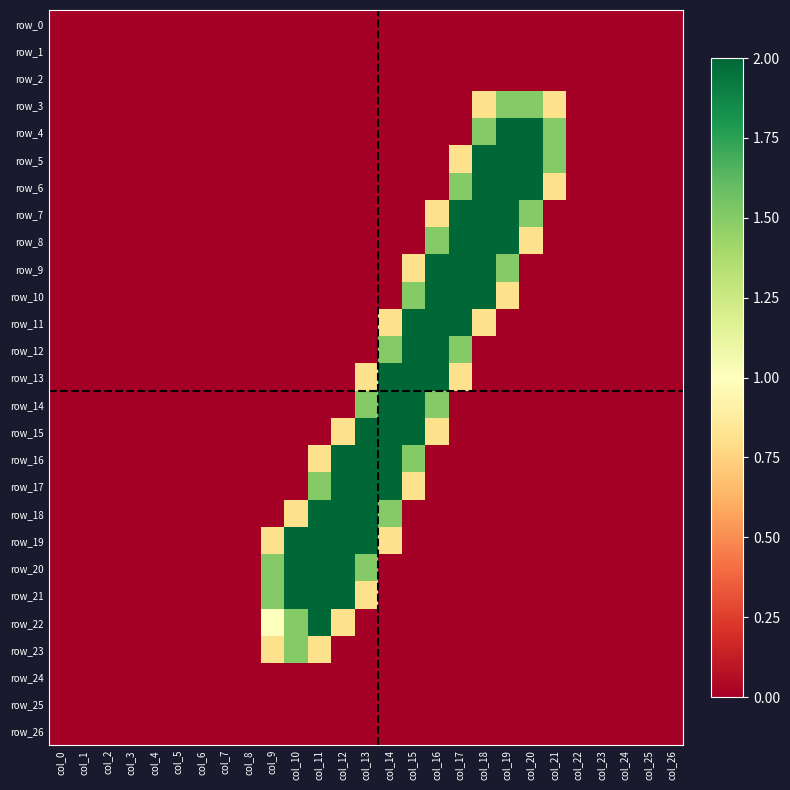

Reading left to right, extract all data points from this chart.

row_0: 0.0	0.0	0.0	0.0	0.0	0.0	0.0	0.0	0.0	0.0	0.0	0.0	0.0	0.0	0.0	0.0	0.0	0.0	0.0	0.0	0.0	0.0	0.0	0.0	0.0	0.0	0.0
row_1: 0.0	0.0	0.0	0.0	0.0	0.0	0.0	0.0	0.0	0.0	0.0	0.0	0.0	0.0	0.0	0.0	0.0	0.0	0.0	0.0	0.0	0.0	0.0	0.0	0.0	0.0	0.0
row_2: 0.0	0.0	0.0	0.0	0.0	0.0	0.0	0.0	0.0	0.0	0.0	0.0	0.0	0.0	0.0	0.0	0.0	0.0	0.0	0.0	0.0	0.0	0.0	0.0	0.0	0.0	0.0
row_3: 0.0	0.0	0.0	0.0	0.0	0.0	0.0	0.0	0.0	0.0	0.0	0.0	0.0	0.0	0.0	0.0	0.0	0.0	0.8	1.5	1.5	0.8	0.0	0.0	0.0	0.0	0.0
row_4: 0.0	0.0	0.0	0.0	0.0	0.0	0.0	0.0	0.0	0.0	0.0	0.0	0.0	0.0	0.0	0.0	0.0	0.0	1.5	2.0	2.0	1.5	0.0	0.0	0.0	0.0	0.0
row_5: 0.0	0.0	0.0	0.0	0.0	0.0	0.0	0.0	0.0	0.0	0.0	0.0	0.0	0.0	0.0	0.0	0.0	0.8	2.0	2.0	2.0	1.5	0.0	0.0	0.0	0.0	0.0
row_6: 0.0	0.0	0.0	0.0	0.0	0.0	0.0	0.0	0.0	0.0	0.0	0.0	0.0	0.0	0.0	0.0	0.0	1.5	2.0	2.0	2.0	0.8	0.0	0.0	0.0	0.0	0.0
row_7: 0.0	0.0	0.0	0.0	0.0	0.0	0.0	0.0	0.0	0.0	0.0	0.0	0.0	0.0	0.0	0.0	0.8	2.0	2.0	2.0	1.5	0.0	0.0	0.0	0.0	0.0	0.0
row_8: 0.0	0.0	0.0	0.0	0.0	0.0	0.0	0.0	0.0	0.0	0.0	0.0	0.0	0.0	0.0	0.0	1.5	2.0	2.0	2.0	0.8	0.0	0.0	0.0	0.0	0.0	0.0
row_9: 0.0	0.0	0.0	0.0	0.0	0.0	0.0	0.0	0.0	0.0	0.0	0.0	0.0	0.0	0.0	0.8	2.0	2.0	2.0	1.5	0.0	0.0	0.0	0.0	0.0	0.0	0.0
row_10: 0.0	0.0	0.0	0.0	0.0	0.0	0.0	0.0	0.0	0.0	0.0	0.0	0.0	0.0	0.0	1.5	2.0	2.0	2.0	0.8	0.0	0.0	0.0	0.0	0.0	0.0	0.0
row_11: 0.0	0.0	0.0	0.0	0.0	0.0	0.0	0.0	0.0	0.0	0.0	0.0	0.0	0.0	0.8	2.0	2.0	2.0	0.8	0.0	0.0	0.0	0.0	0.0	0.0	0.0	0.0
row_12: 0.0	0.0	0.0	0.0	0.0	0.0	0.0	0.0	0.0	0.0	0.0	0.0	0.0	0.0	1.5	2.0	2.0	1.5	0.0	0.0	0.0	0.0	0.0	0.0	0.0	0.0	0.0
row_13: 0.0	0.0	0.0	0.0	0.0	0.0	0.0	0.0	0.0	0.0	0.0	0.0	0.0	0.8	2.0	2.0	2.0	0.8	0.0	0.0	0.0	0.0	0.0	0.0	0.0	0.0	0.0
row_14: 0.0	0.0	0.0	0.0	0.0	0.0	0.0	0.0	0.0	0.0	0.0	0.0	0.0	1.5	2.0	2.0	1.5	0.0	0.0	0.0	0.0	0.0	0.0	0.0	0.0	0.0	0.0
row_15: 0.0	0.0	0.0	0.0	0.0	0.0	0.0	0.0	0.0	0.0	0.0	0.0	0.8	2.0	2.0	2.0	0.8	0.0	0.0	0.0	0.0	0.0	0.0	0.0	0.0	0.0	0.0
row_16: 0.0	0.0	0.0	0.0	0.0	0.0	0.0	0.0	0.0	0.0	0.0	0.8	2.0	2.0	2.0	1.5	0.0	0.0	0.0	0.0	0.0	0.0	0.0	0.0	0.0	0.0	0.0
row_17: 0.0	0.0	0.0	0.0	0.0	0.0	0.0	0.0	0.0	0.0	0.0	1.5	2.0	2.0	2.0	0.8	0.0	0.0	0.0	0.0	0.0	0.0	0.0	0.0	0.0	0.0	0.0
row_18: 0.0	0.0	0.0	0.0	0.0	0.0	0.0	0.0	0.0	0.0	0.8	2.0	2.0	2.0	1.5	0.0	0.0	0.0	0.0	0.0	0.0	0.0	0.0	0.0	0.0	0.0	0.0
row_19: 0.0	0.0	0.0	0.0	0.0	0.0	0.0	0.0	0.0	0.8	2.0	2.0	2.0	2.0	0.8	0.0	0.0	0.0	0.0	0.0	0.0	0.0	0.0	0.0	0.0	0.0	0.0
row_20: 0.0	0.0	0.0	0.0	0.0	0.0	0.0	0.0	0.0	1.5	2.0	2.0	2.0	1.5	0.0	0.0	0.0	0.0	0.0	0.0	0.0	0.0	0.0	0.0	0.0	0.0	0.0
row_21: 0.0	0.0	0.0	0.0	0.0	0.0	0.0	0.0	0.0	1.5	2.0	2.0	2.0	0.8	0.0	0.0	0.0	0.0	0.0	0.0	0.0	0.0	0.0	0.0	0.0	0.0	0.0
row_22: 0.0	0.0	0.0	0.0	0.0	0.0	0.0	0.0	0.0	1.0	1.5	2.0	0.8	0.0	0.0	0.0	0.0	0.0	0.0	0.0	0.0	0.0	0.0	0.0	0.0	0.0	0.0
row_23: 0.0	0.0	0.0	0.0	0.0	0.0	0.0	0.0	0.0	0.8	1.5	0.8	0.0	0.0	0.0	0.0	0.0	0.0	0.0	0.0	0.0	0.0	0.0	0.0	0.0	0.0	0.0
row_24: 0.0	0.0	0.0	0.0	0.0	0.0	0.0	0.0	0.0	0.0	0.0	0.0	0.0	0.0	0.0	0.0	0.0	0.0	0.0	0.0	0.0	0.0	0.0	0.0	0.0	0.0	0.0
row_25: 0.0	0.0	0.0	0.0	0.0	0.0	0.0	0.0	0.0	0.0	0.0	0.0	0.0	0.0	0.0	0.0	0.0	0.0	0.0	0.0	0.0	0.0	0.0	0.0	0.0	0.0	0.0
row_26: 0.0	0.0	0.0	0.0	0.0	0.0	0.0	0.0	0.0	0.0	0.0	0.0	0.0	0.0	0.0	0.0	0.0	0.0	0.0	0.0	0.0	0.0	0.0	0.0	0.0	0.0	0.0